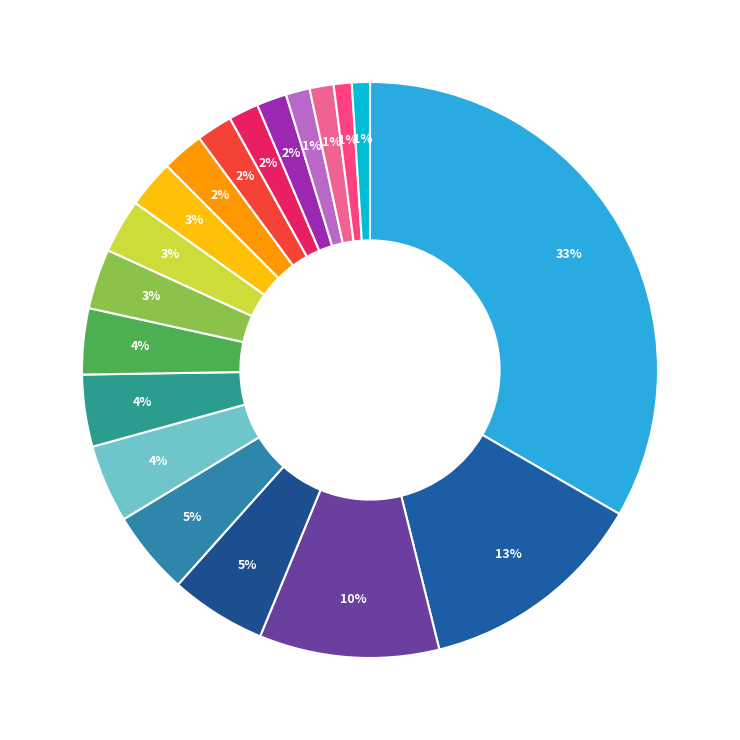

How many slices are in this pie chart?

19